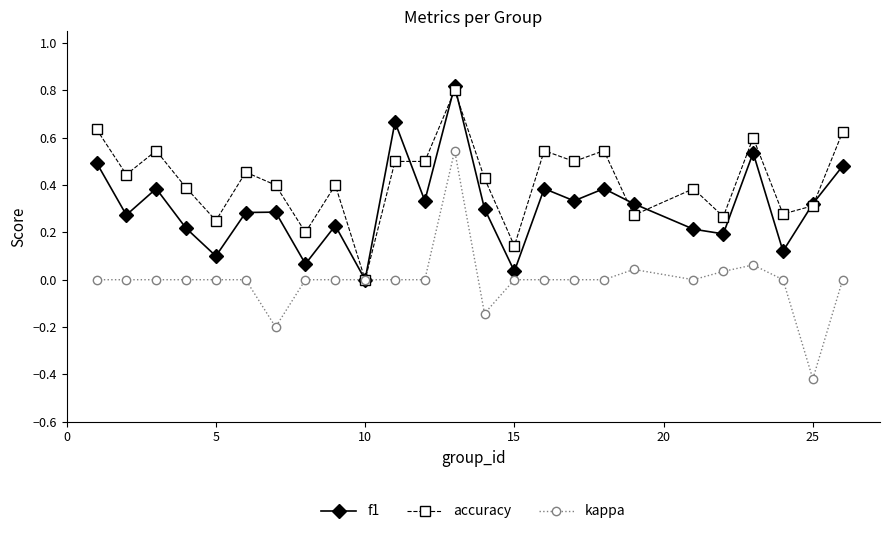

Rank the series by their average value, from lowest to highest.

kappa, f1, accuracy